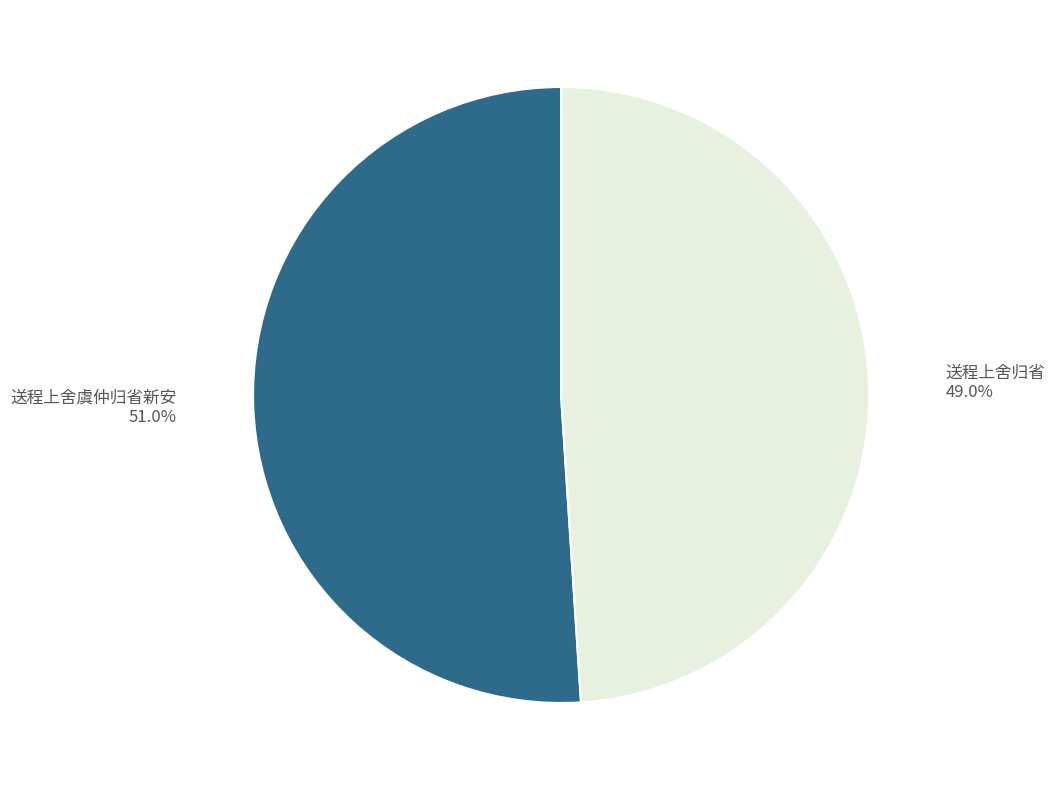

How much of the chart is everything except 送程上舍归省?

51.0%